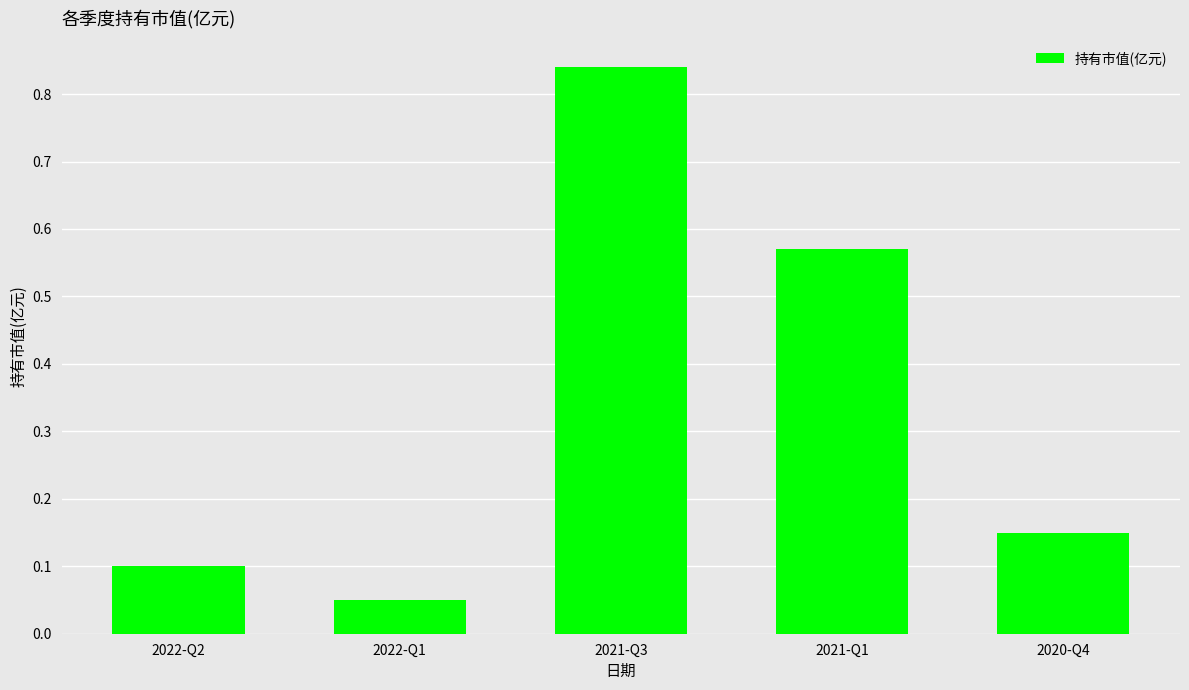

At which category does the chart reach its peak across all series?

2021-Q3